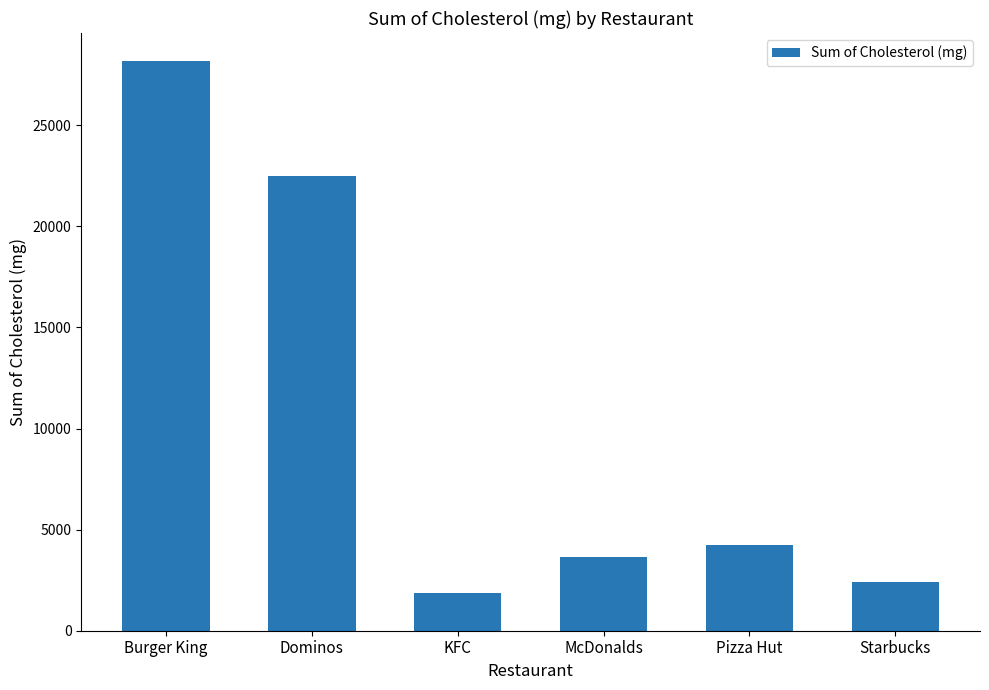

List the labels in order of value, largest first.

Burger King, Dominos, Pizza Hut, McDonalds, Starbucks, KFC